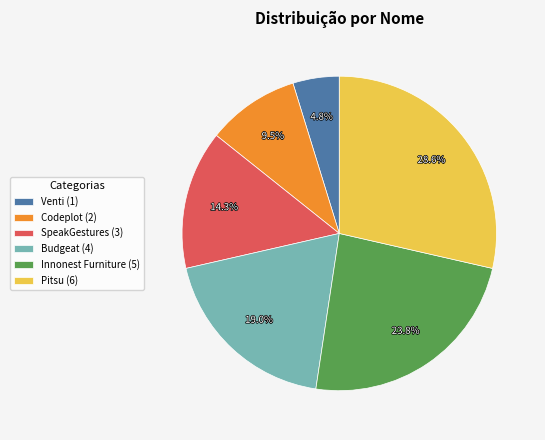

Which has a higher value, SpeakGestures or Innonest Furniture?

Innonest Furniture